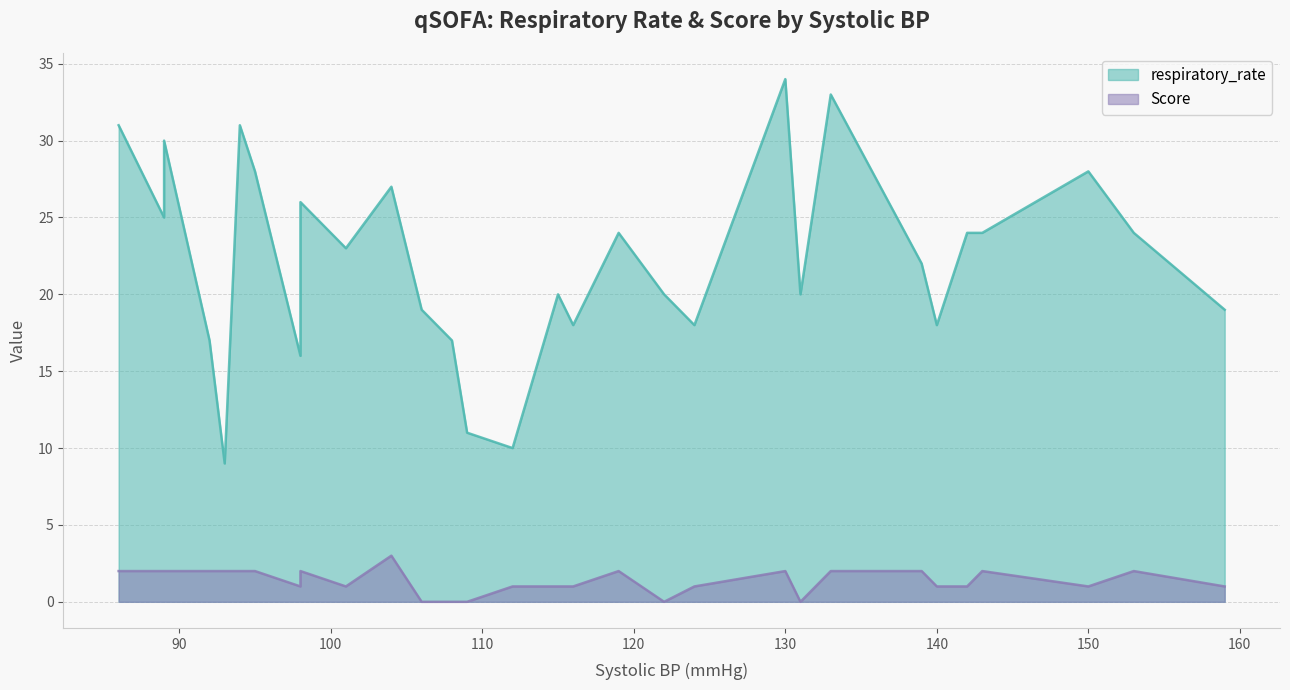

Where is the first local maximum for respiratory_rate?

94